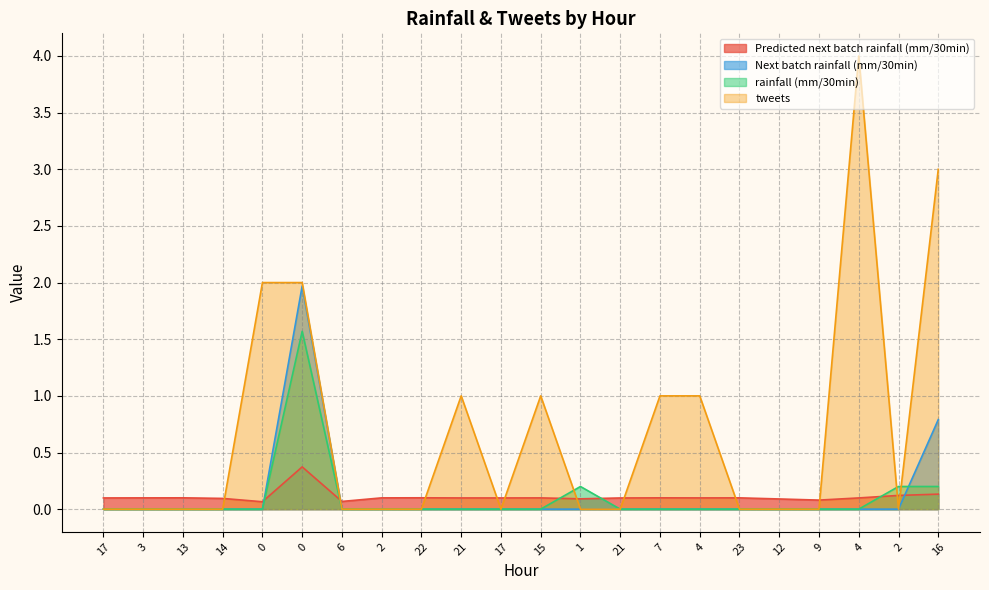

Does the chart have visible grid lines?

Yes